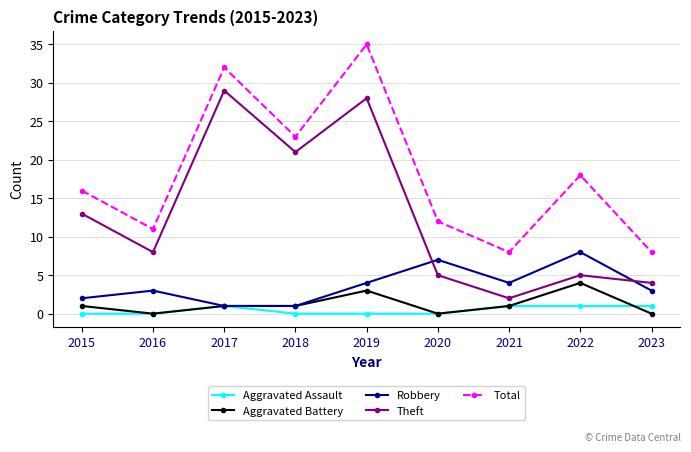

True or false: Aggravated Battery has more than 1 interior local peaks.

True